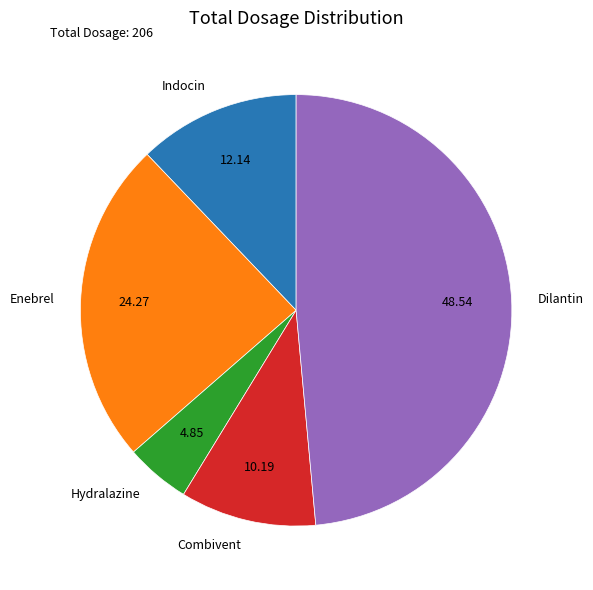

The Combivent slice represents 10% of the pie. True or false?

True